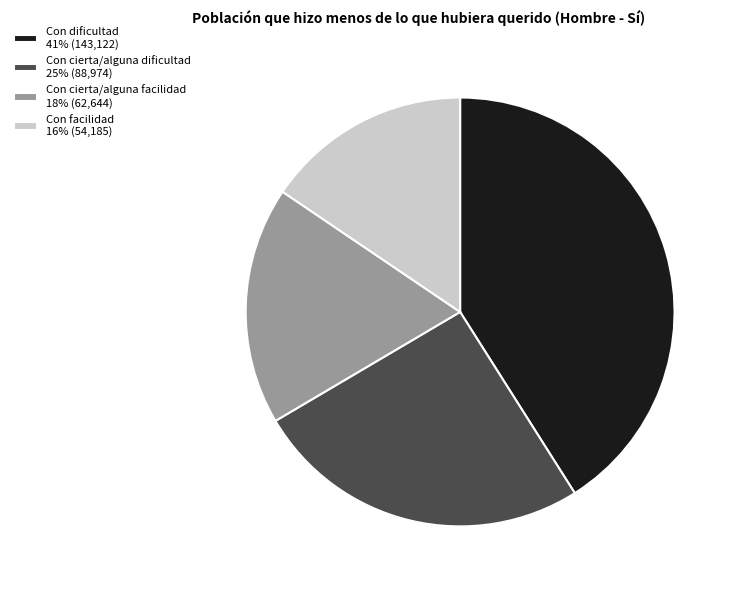

Between Con cierta/alguna dificultad and Con facilidad, which is larger?

Con cierta/alguna dificultad